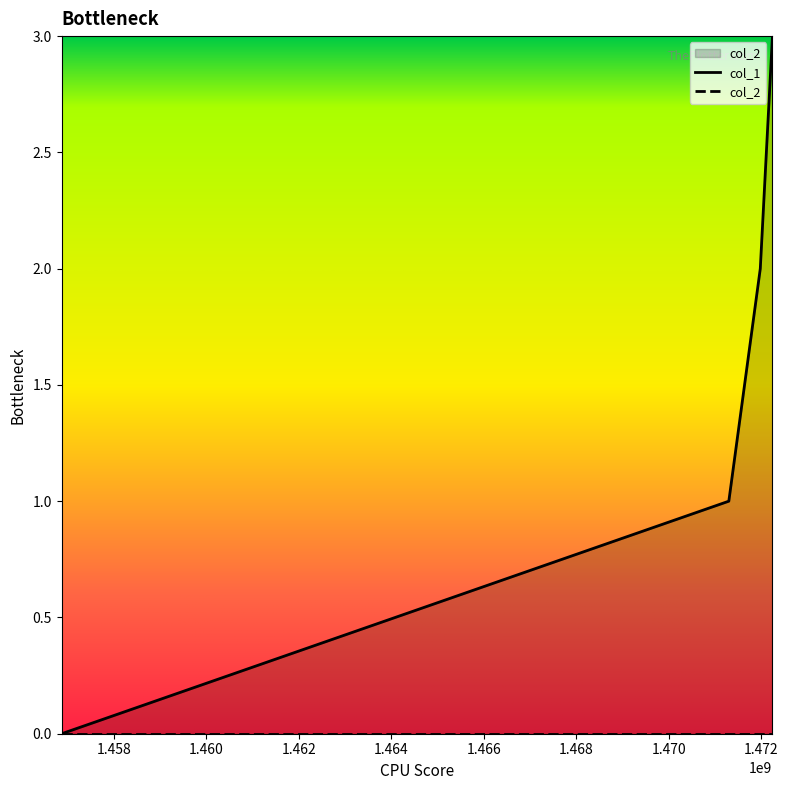

What is the change in value from 1471298575 to 1471978947?

+1